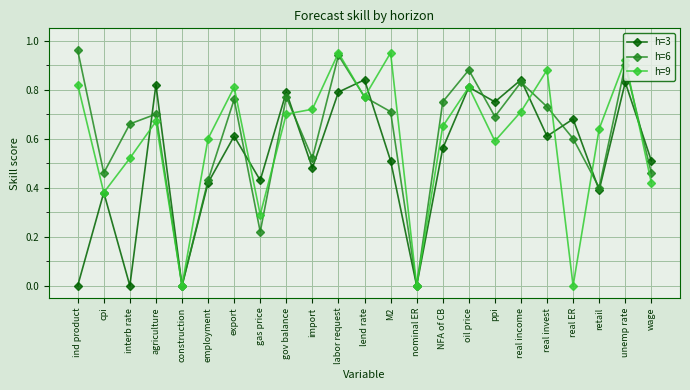

What is the sum of the h=6 values at NFA of CB and cpi?

1.2